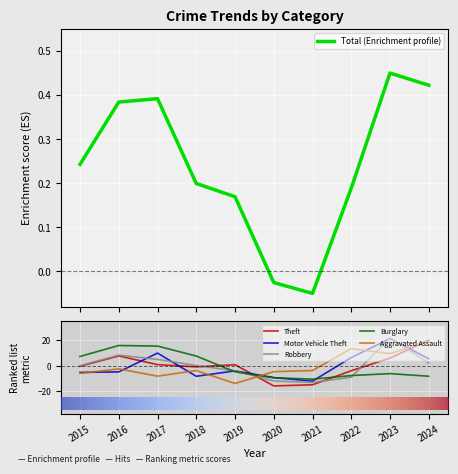

Does the chart display data point markers on the line(s)?

No